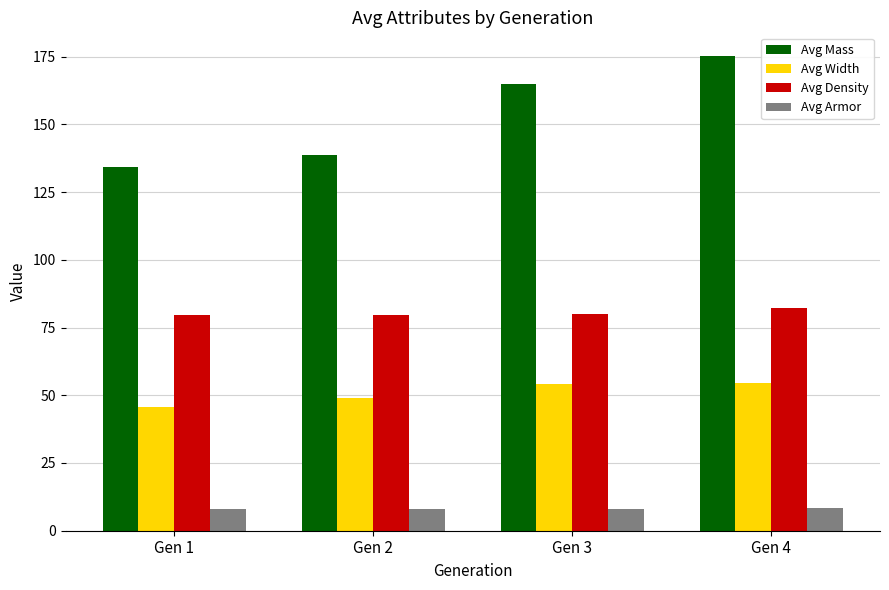

Is it true that Avg Armor equals 1.9 at Gen 4?

False